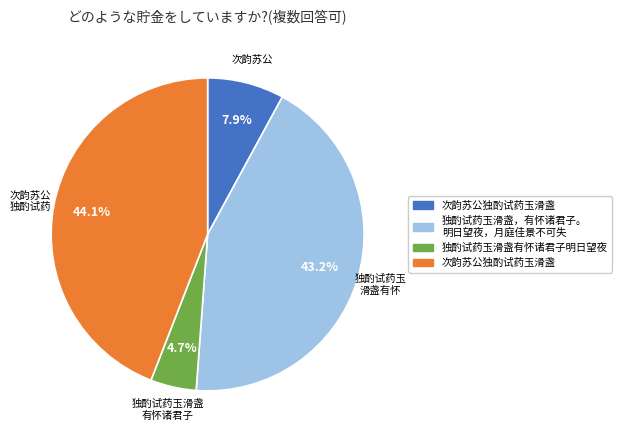

Does any single category account for the majority?

No